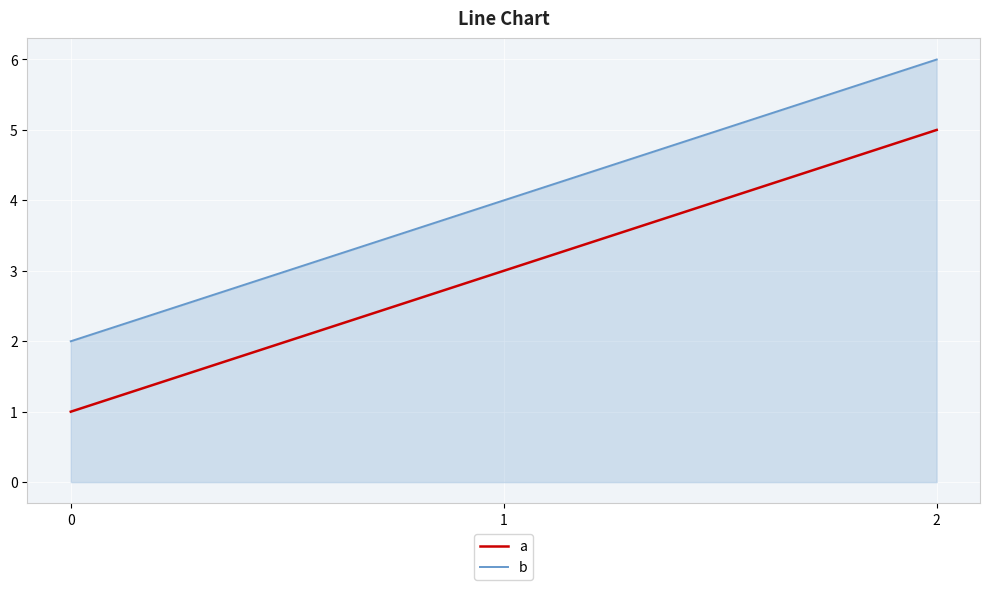

What is the difference between the highest and lowest values at 1?

1